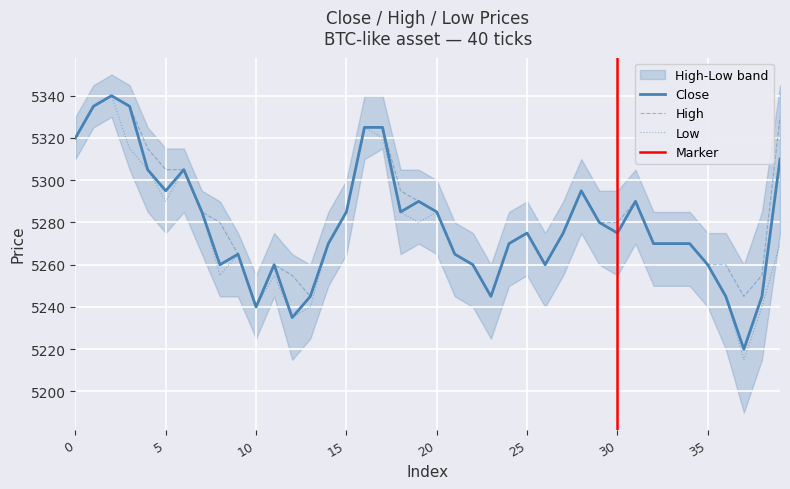

Read the Low value at 5, to the nearest 10.

5290